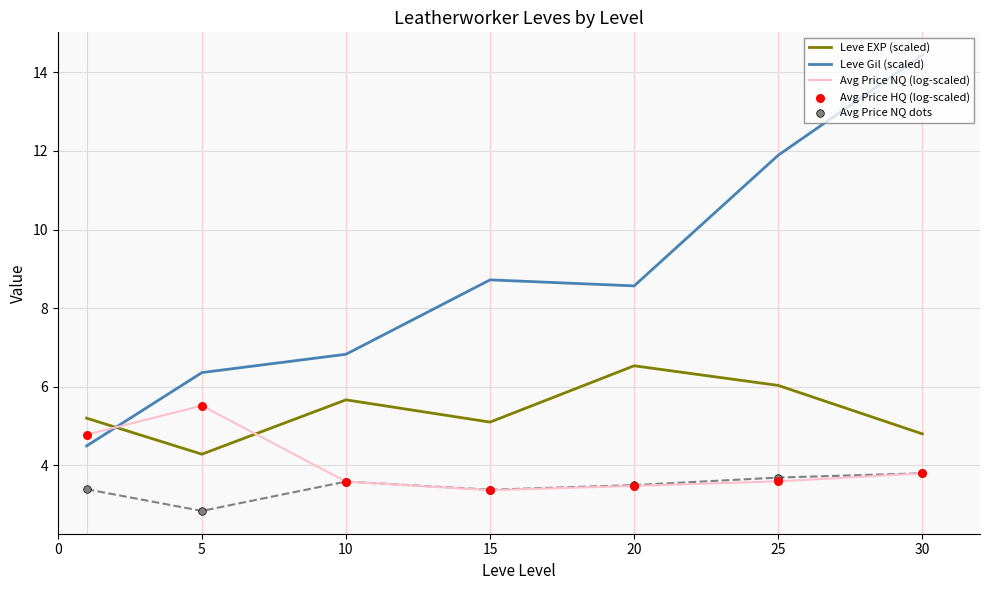

Which series contains the lowest Y value?

Avg Price NQ dots